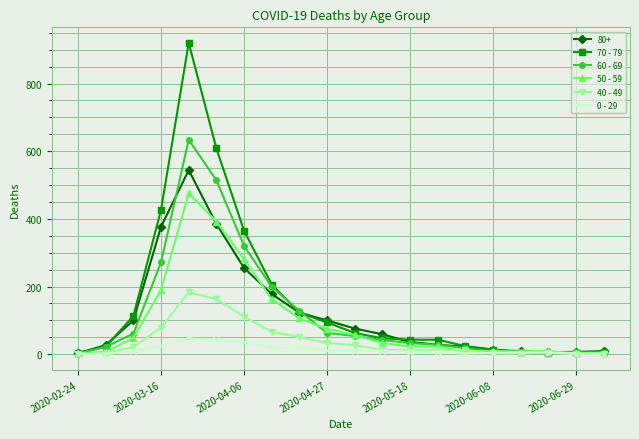

Which series has the largest total across all categories?

70 - 79